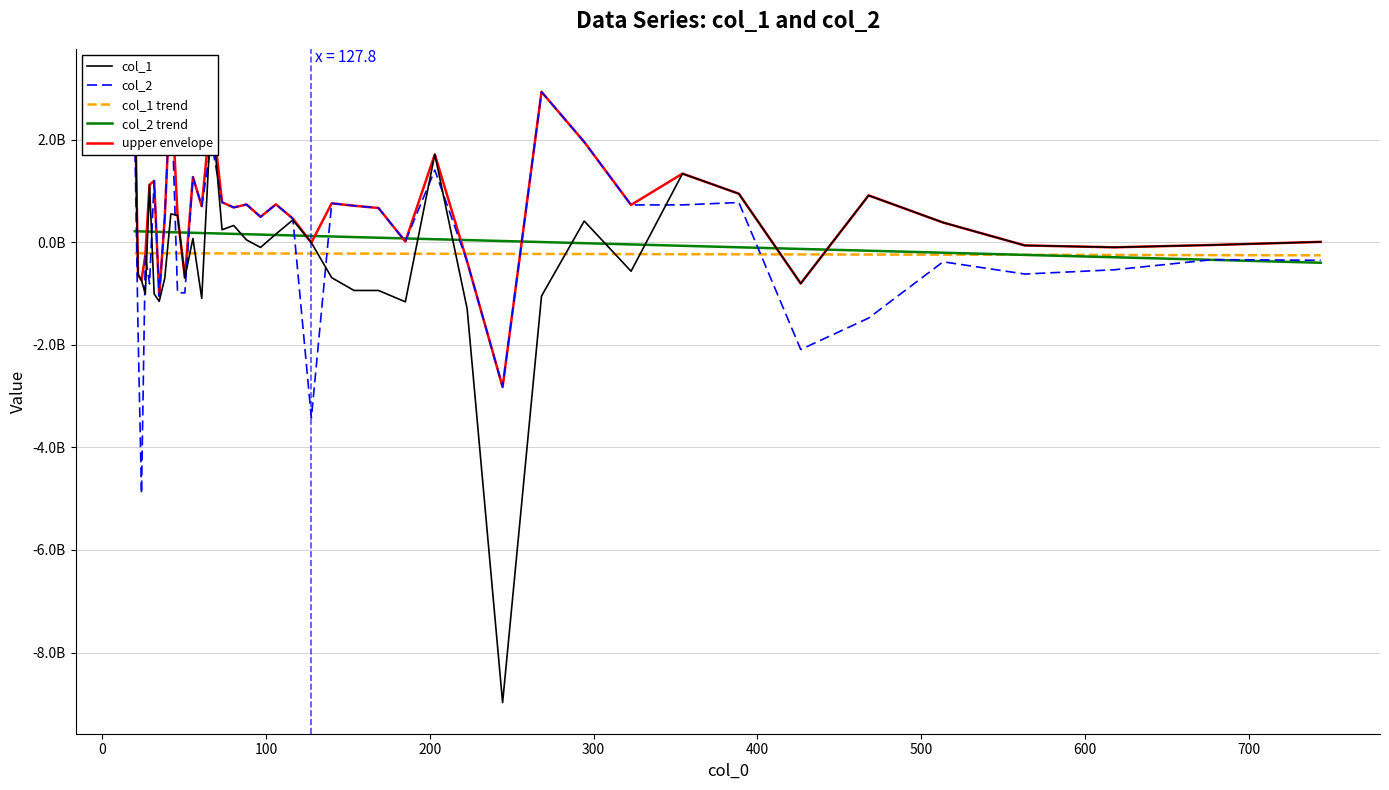

Is it true that col_1 trend equals -212445406.1 at 600?

True